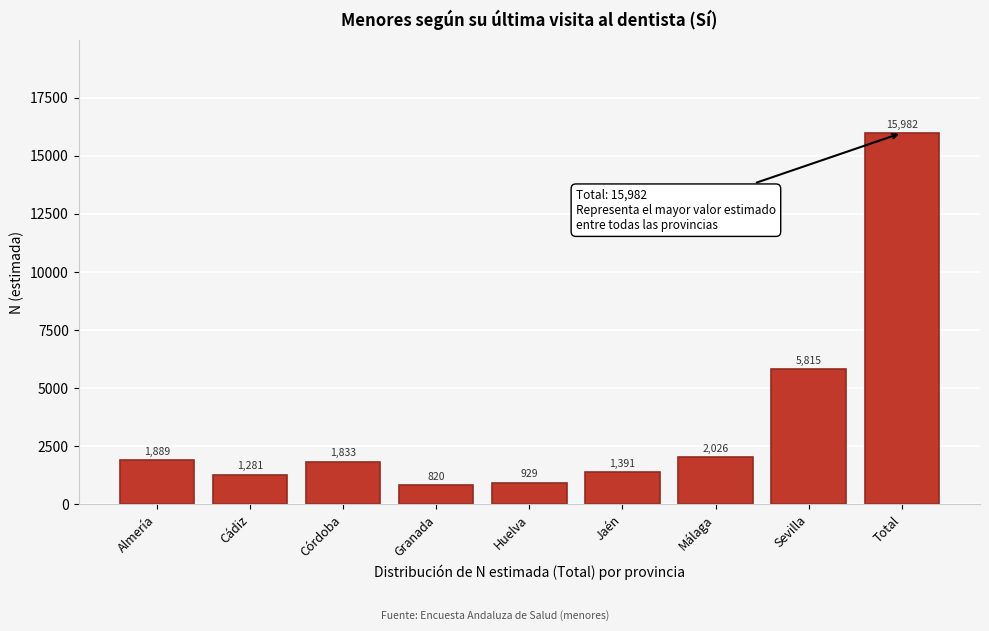

Reading right to left, transcribe all the data shown in this chart.

15982	5815	2026	1391	929	820	1833	1281	1889